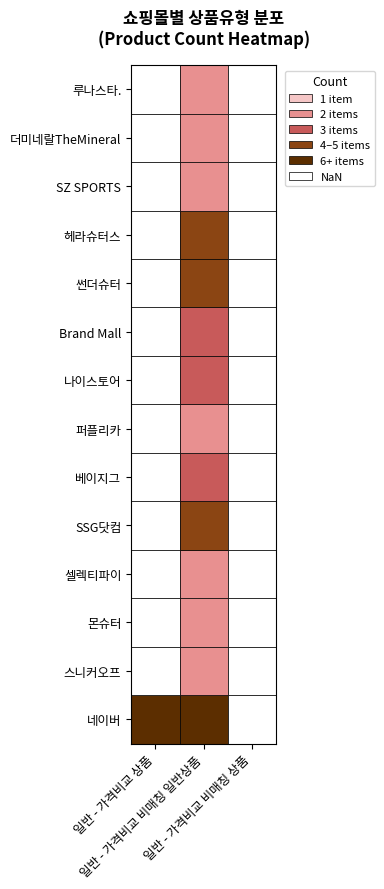

Which series has the largest range (max minus min)?

네이버